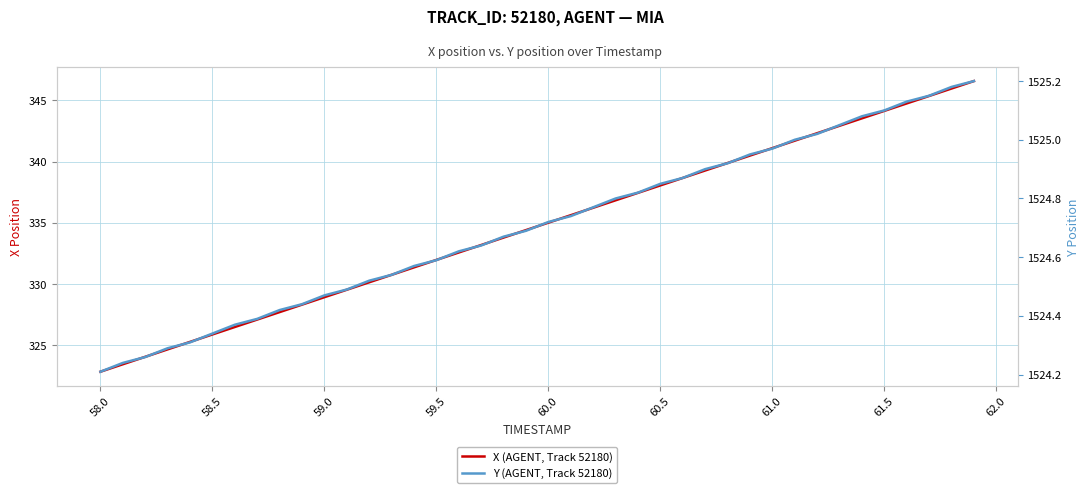

At how many categories does at least one series exceed 1059?

40